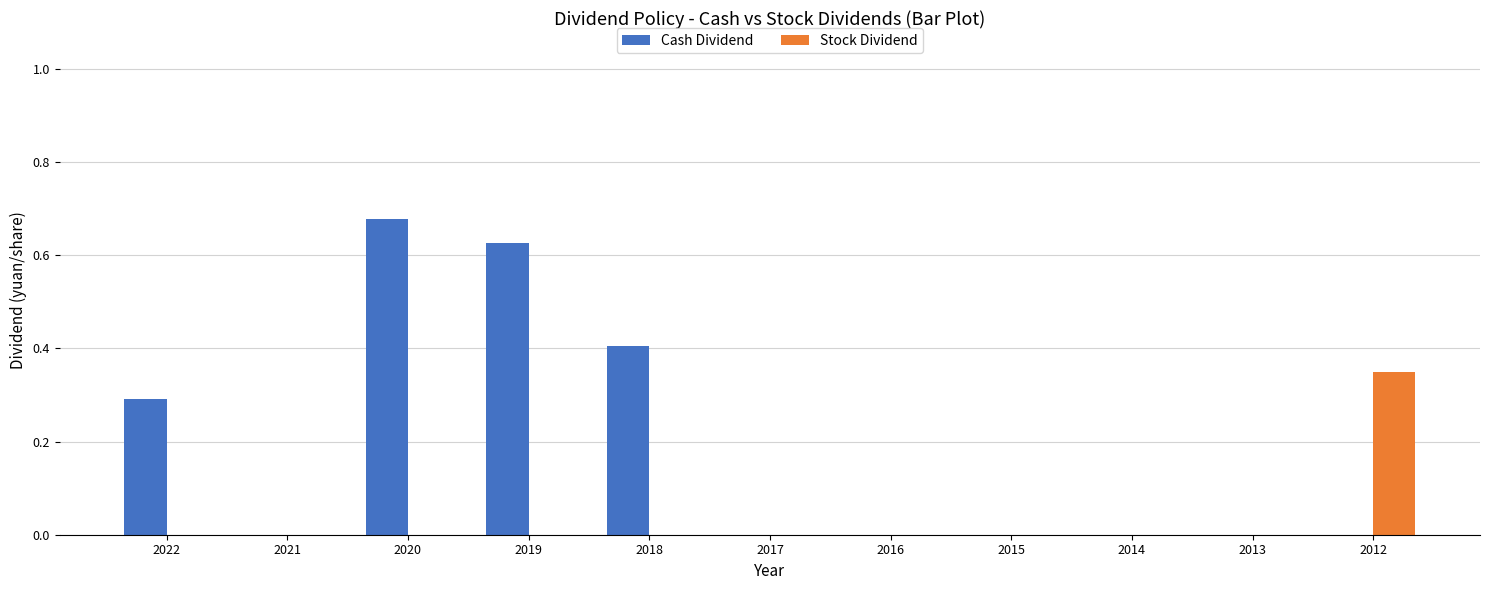

Which category has the highest value in the Stock Dividend series?

2012